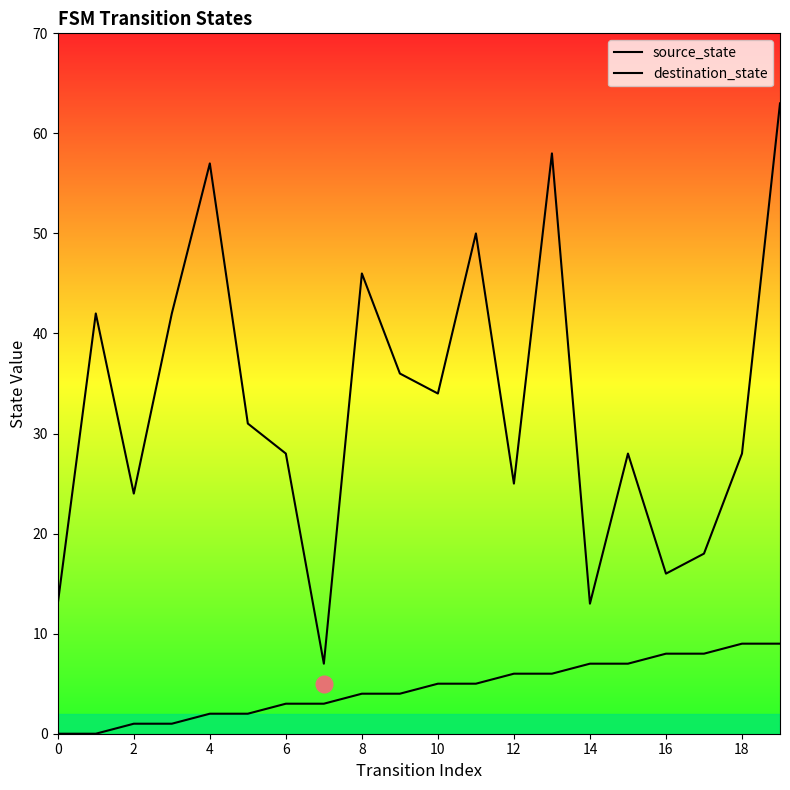

At how many categories does at least one series exceed 31?

9